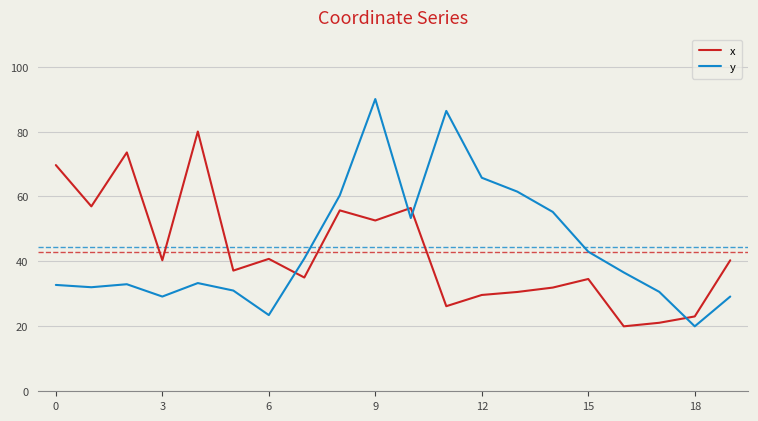

How many interior local valleys does the x series have?

7